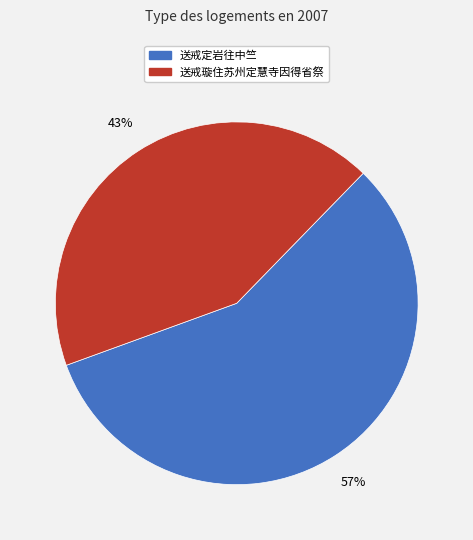

To the nearest percent, what is the average slice percentage?

50%